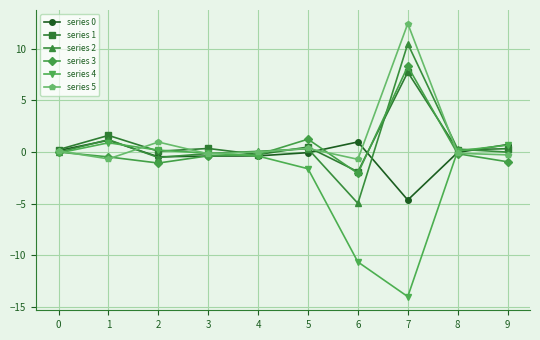

What is the difference between the maximum and second lowest values in the series 0 series?

1.6